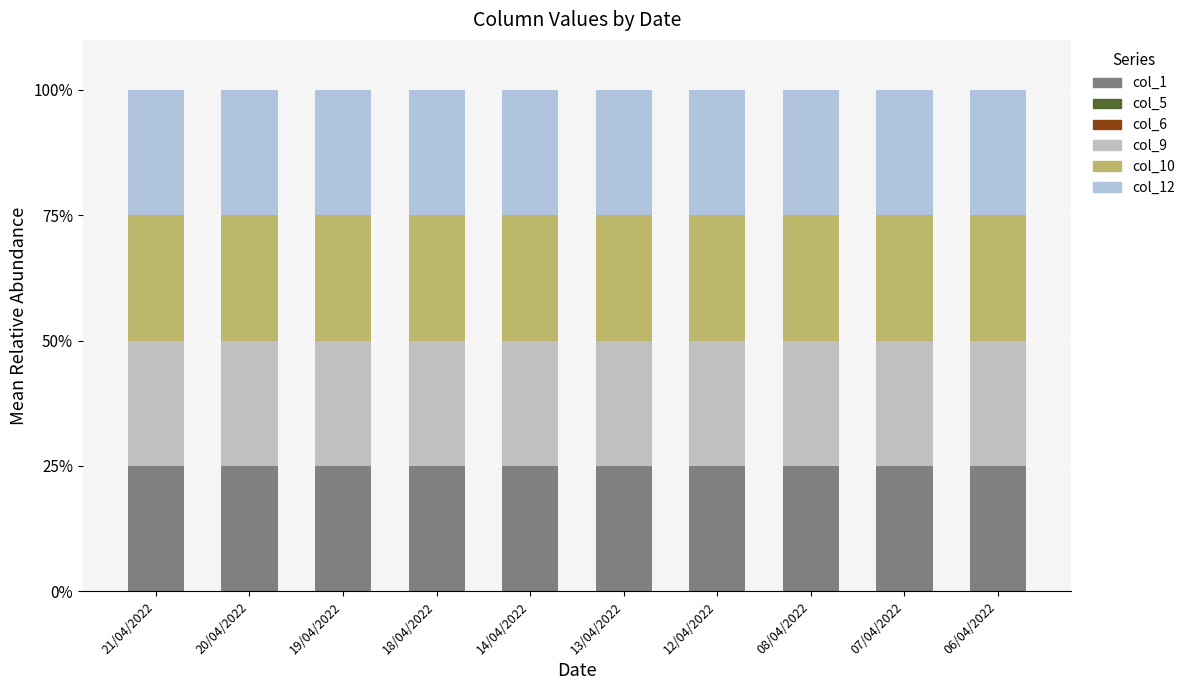

Which series changed the most between 19/04/2022 and 12/04/2022?

col_1